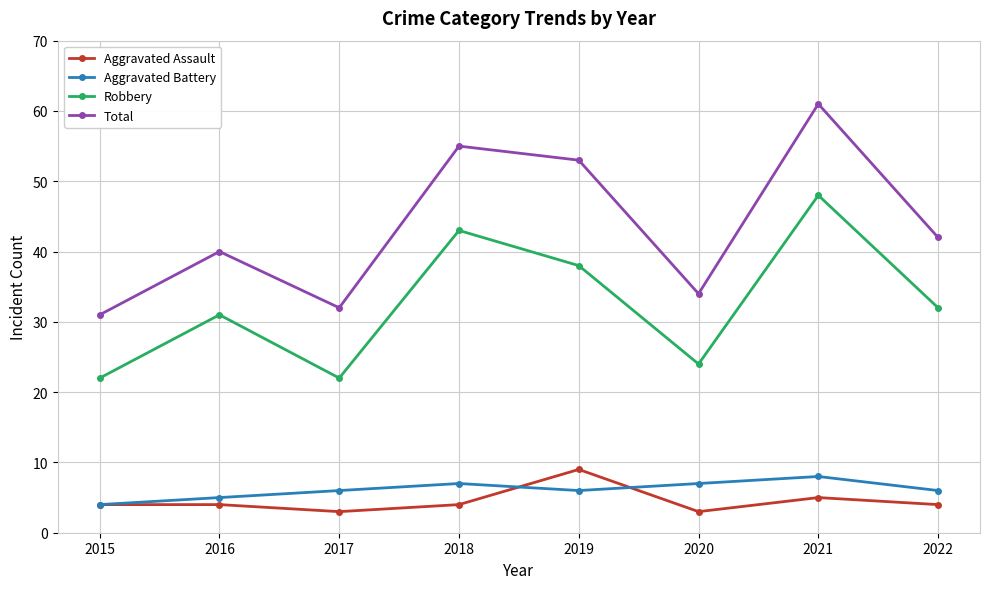

At which category does Robbery reach its first local peak?

2016